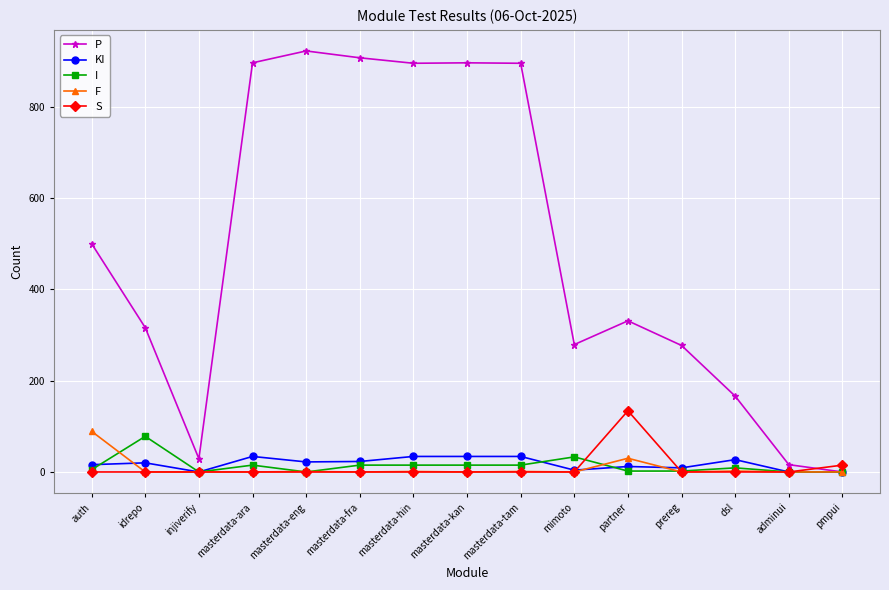

What is the label of the 14th point from the left?

adminui